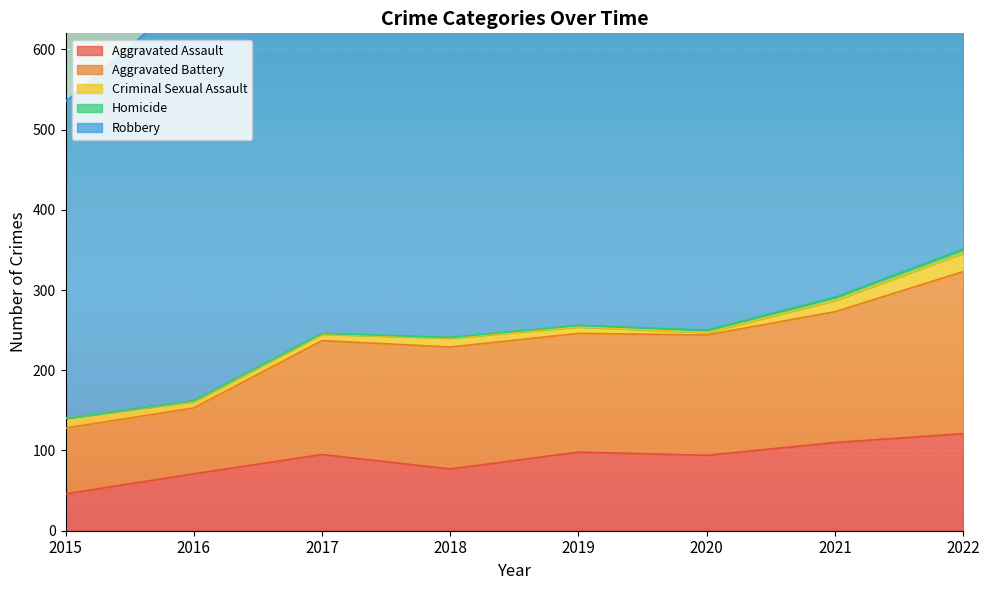

Reading left to right, what are all the values shown in this chart?

Aggravated Assault: 46	71	95	77	98	94	110	121
Aggravated Battery: 82	82	142	152	148	150	163	202
Criminal Sexual Assault: 12	8	8	11	8	3	14	23
Homicide: 0	1	1	1	2	3	4	5
Robbery: 395	510	446	519	591	450	484	521